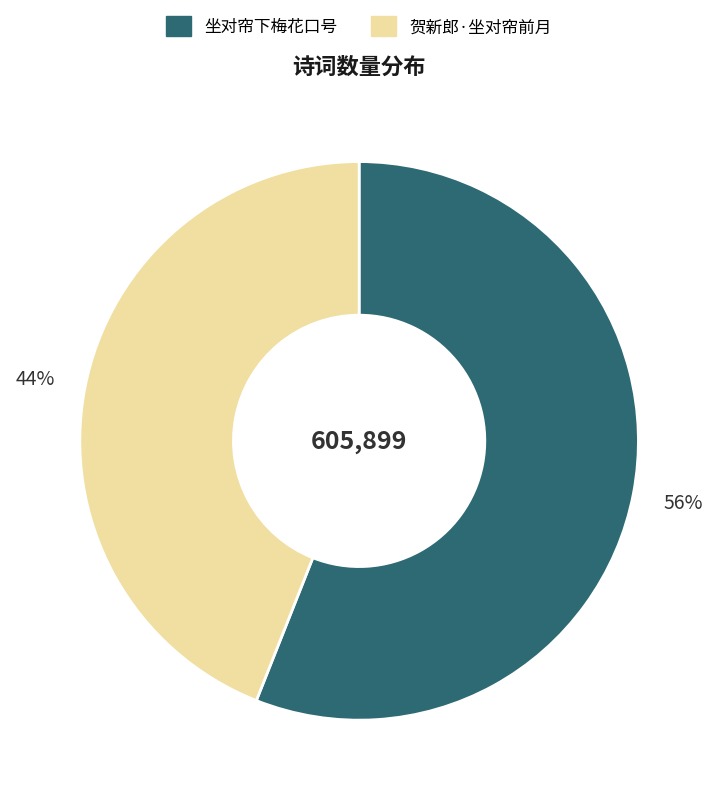

To the nearest percent, what portion does 坐对帘下梅花口号 represent?

56%